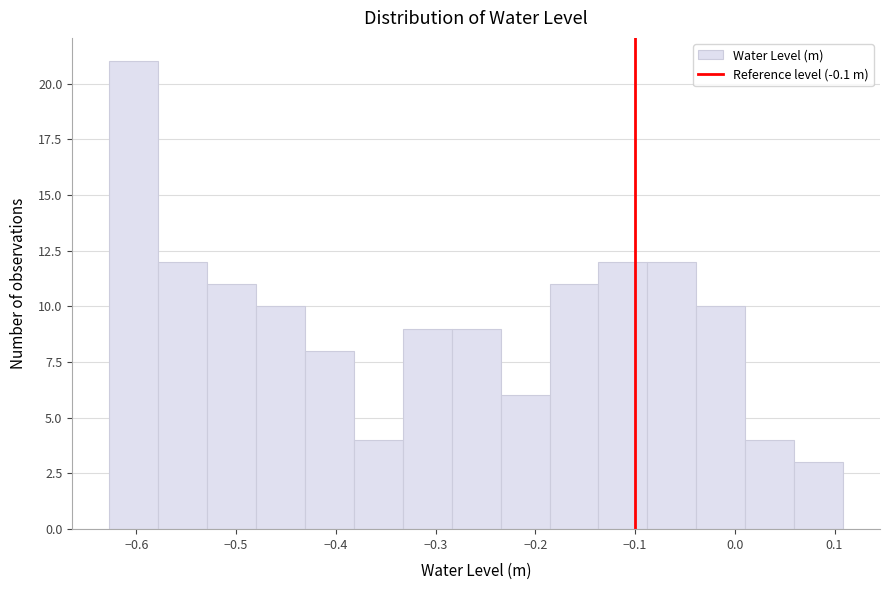

What is the height of the bar covering -0.09 to -0.04 on the x-axis? Neither the bar edges nor the heights are printed on the chart, so give them approximately, as read against the axes.

12